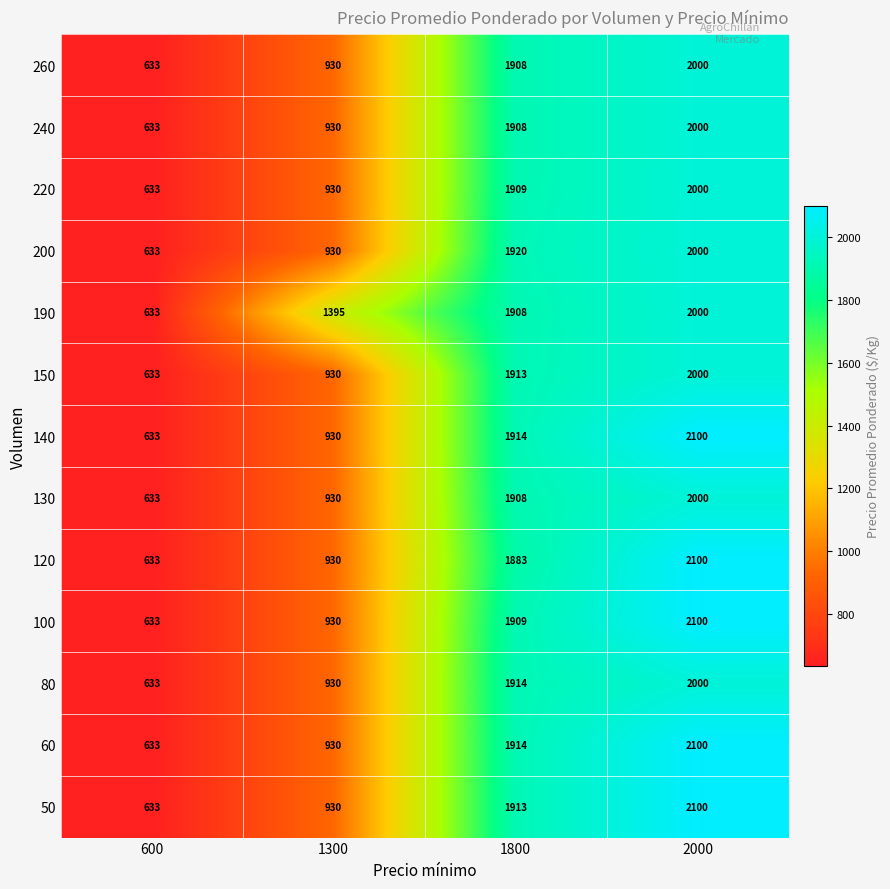

What is the greatest value displayed?

2100